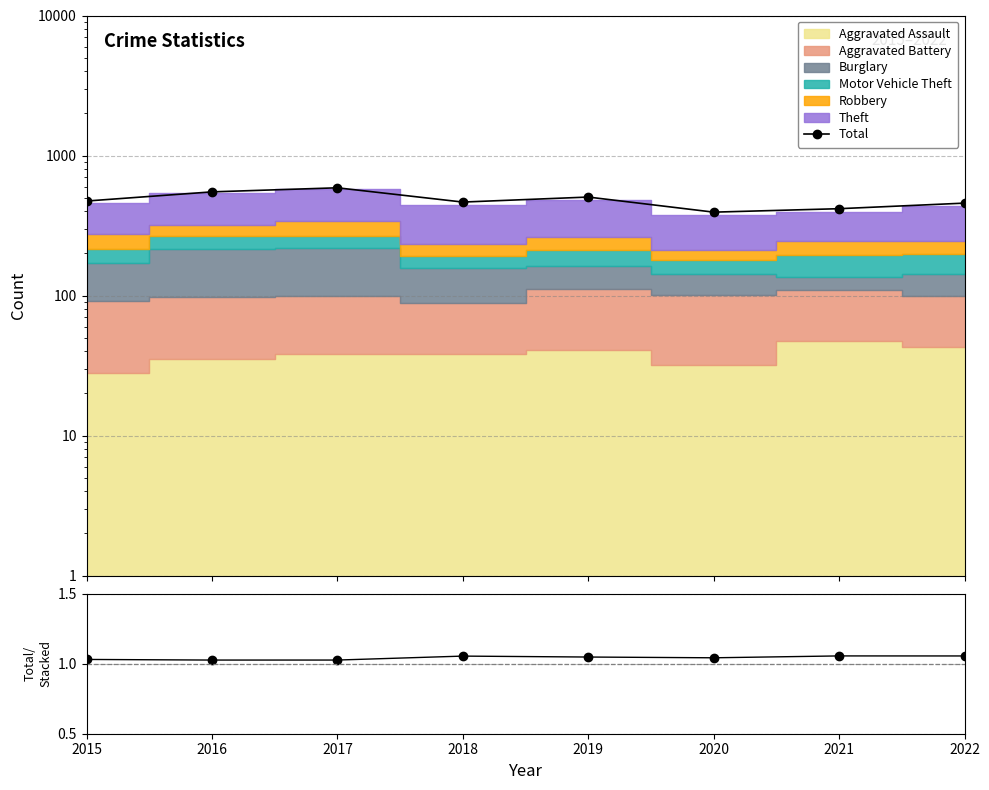

What is the value of the Total / Stacked Sum point at the 1st from the left?

1.0